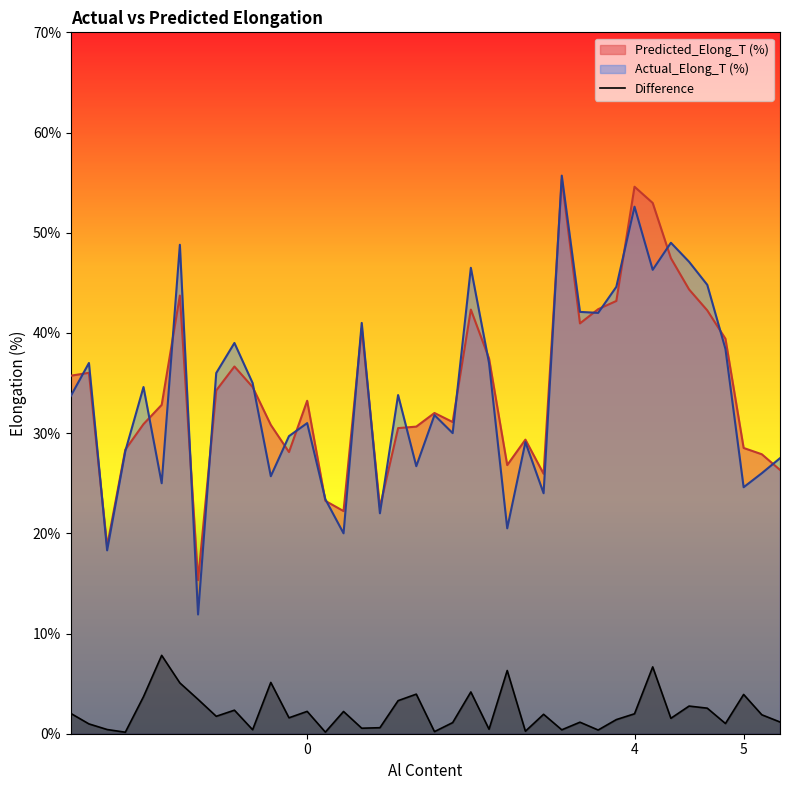

Which series has the widest spread of values?

Actual_Elong_T (%)